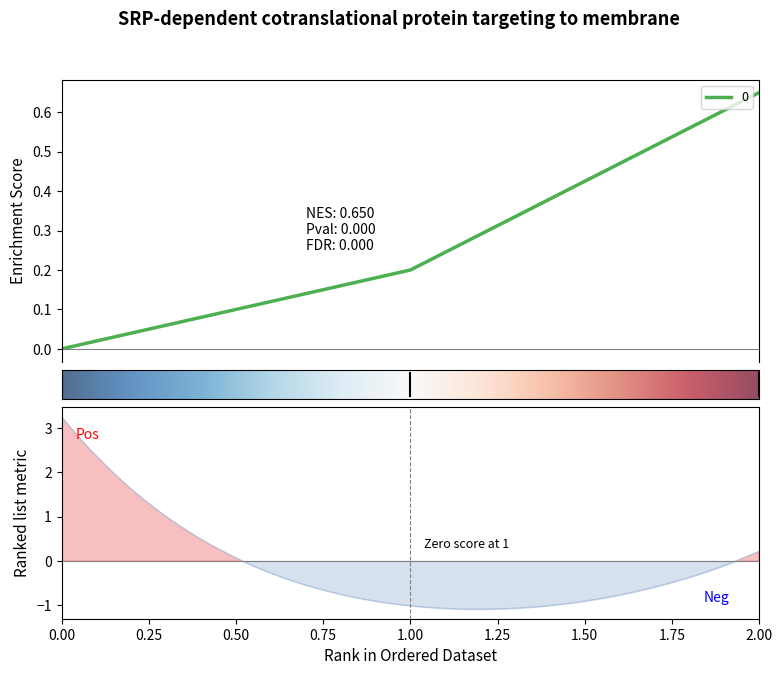

Rank the categories by value from highest to lowest.

2, 1, 0